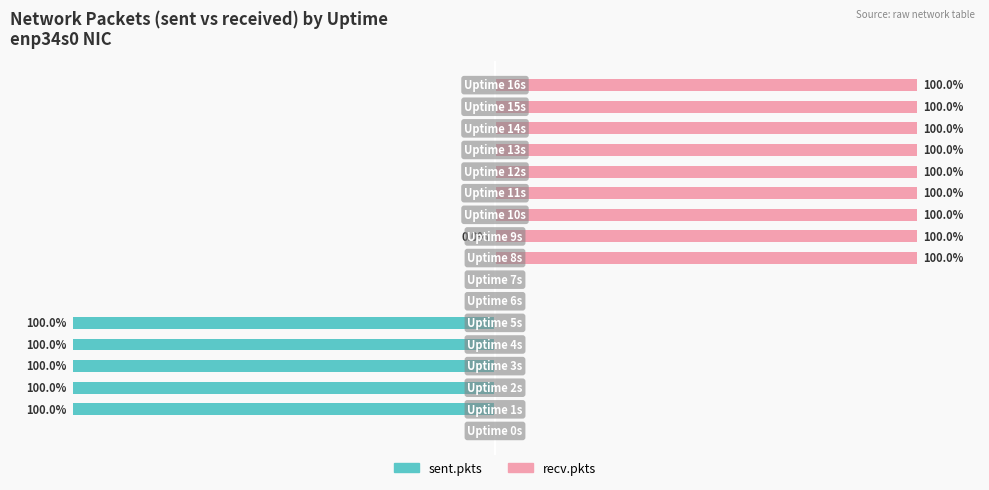

Reading left to right, extract all data points from this chart.

sent.pkts: 0.0	-100.0	-100.0	-100.0	-100.0	-100.0	0.0	0.0	0.0	-0.0	0.0	0.0	0.0	0.0	0.0	0.0	0.0
recv.pkts: 0.0	0.0	0.0	0.0	0.0	0.0	0.0	0.0	100.0	100.0	100.0	100.0	100.0	100.0	100.0	100.0	100.0